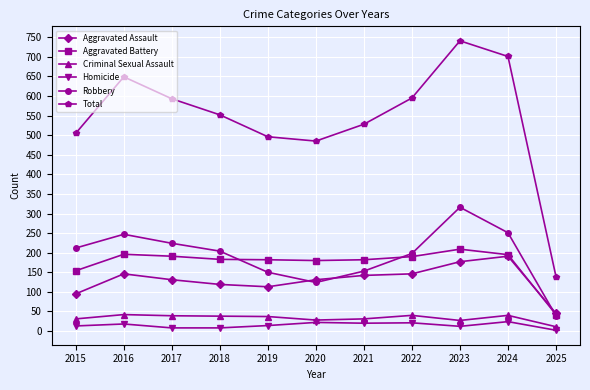

What is the minimum value for Aggravated Battery?

42